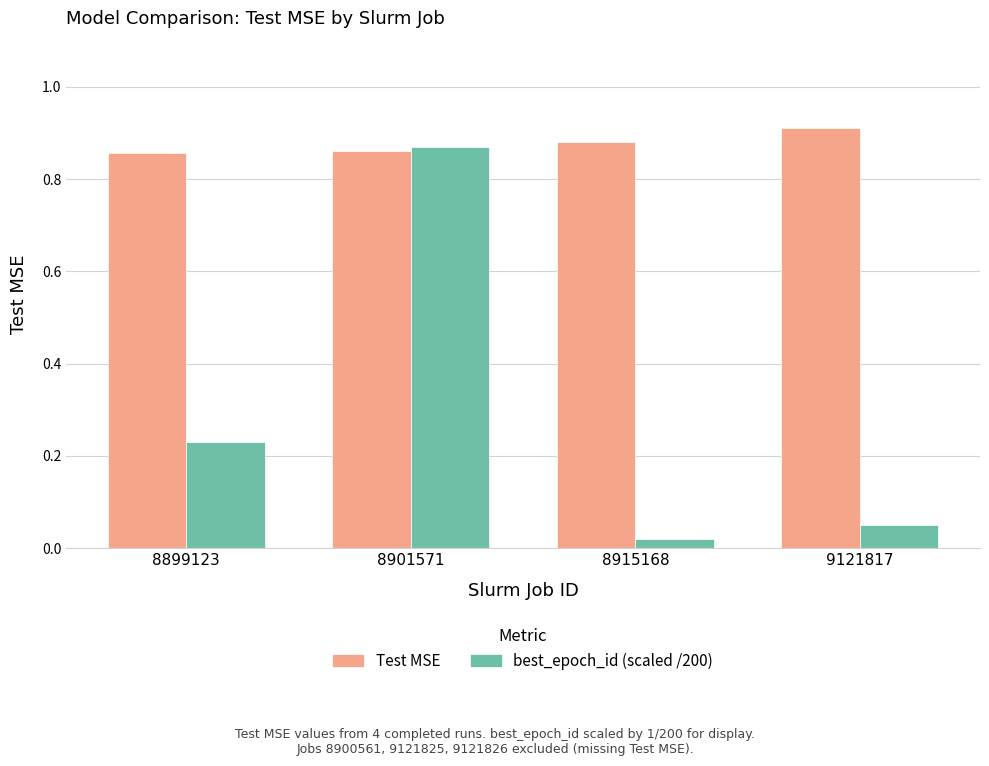

What is the sum of all Test MSE values?

3.5